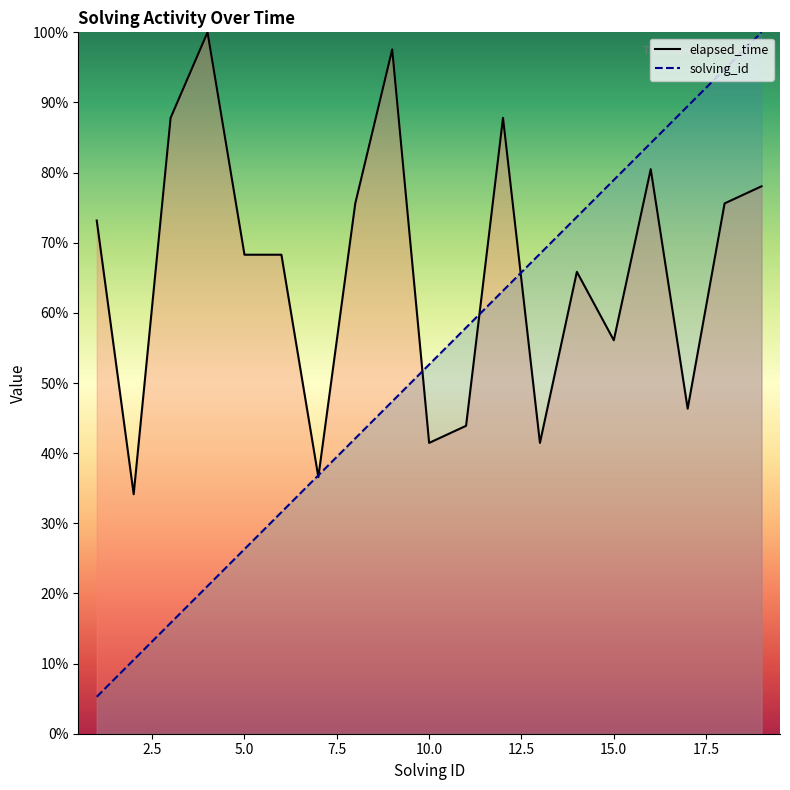

Does the chart have visible grid lines?

No